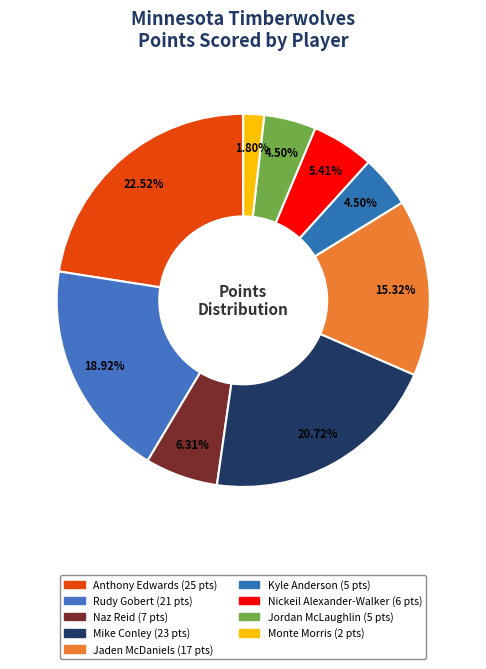

How many segments does this pie chart have?

9